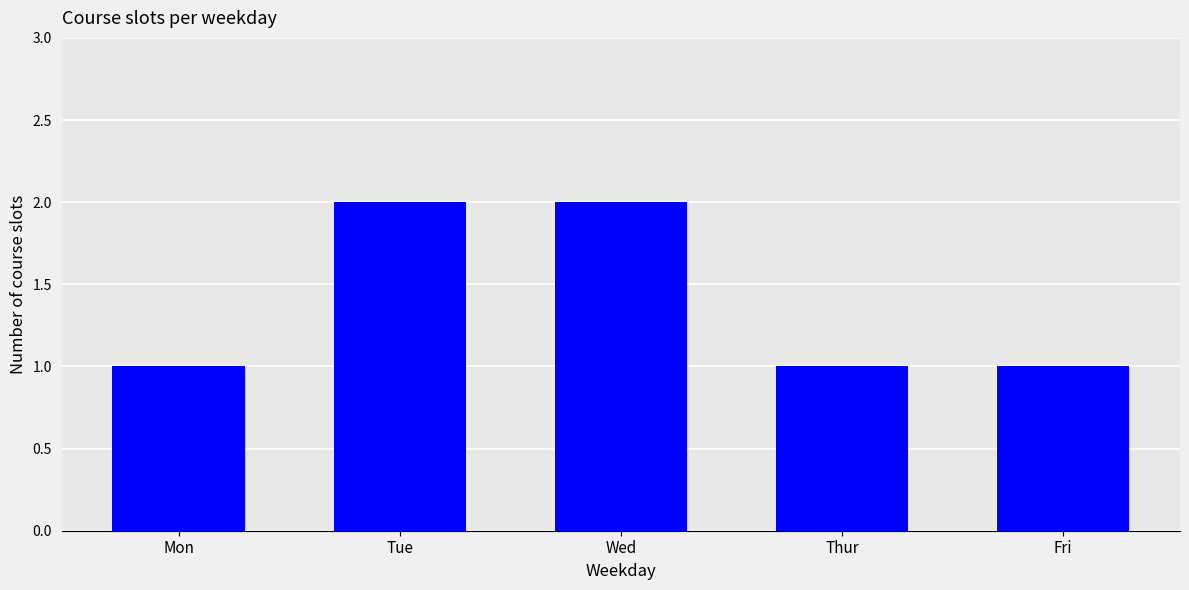

What is the label of the 1st bar from the left?

Mon